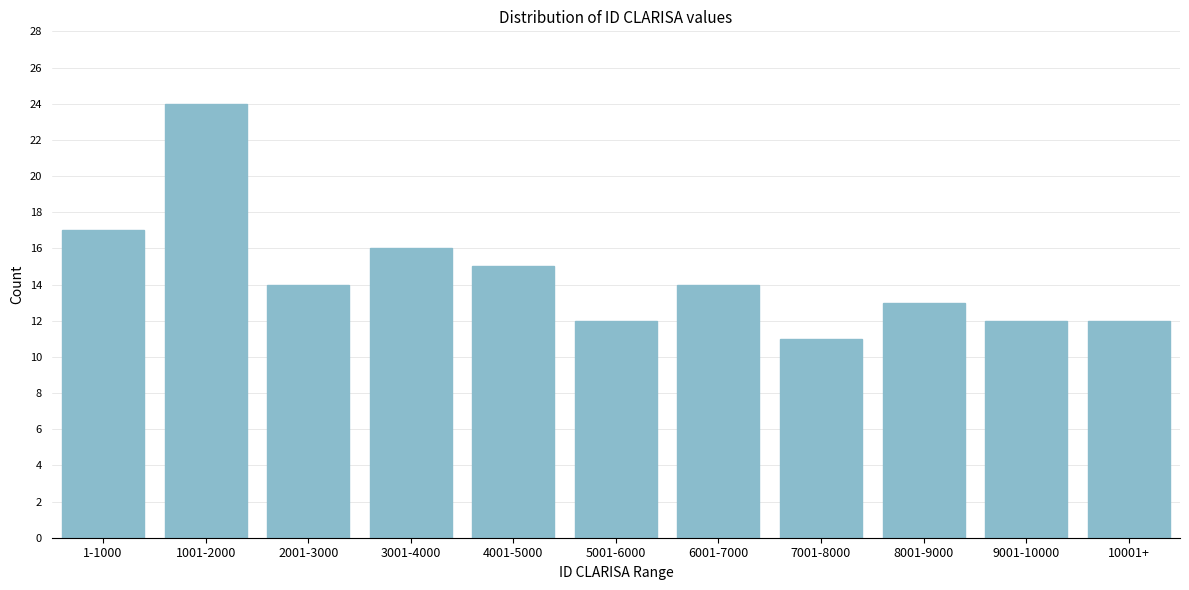

Reading left to right, list all the values displayed in this chart.

1-1000=17	1001-2000=24	2001-3000=14	3001-4000=16	4001-5000=15	5001-6000=12	6001-7000=14	7001-8000=11	8001-9000=13	9001-10000=12	10001+=12